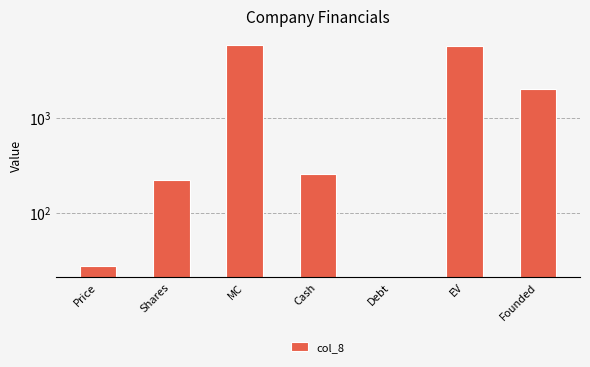

What position from the left is Debt?

5